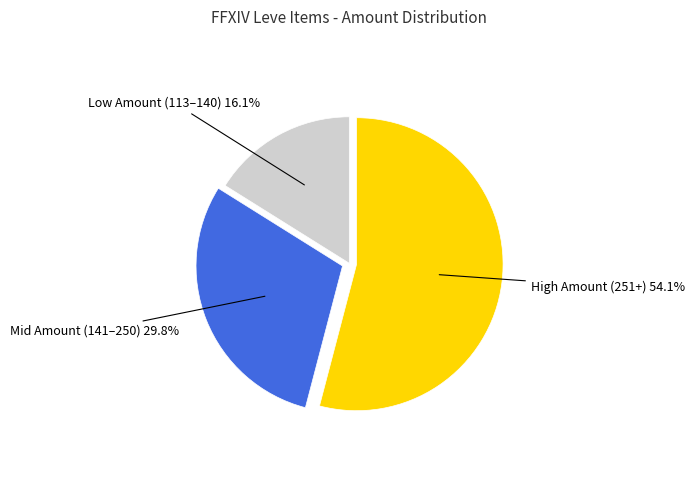

Is there any slice that represents more than half of the pie?

Yes